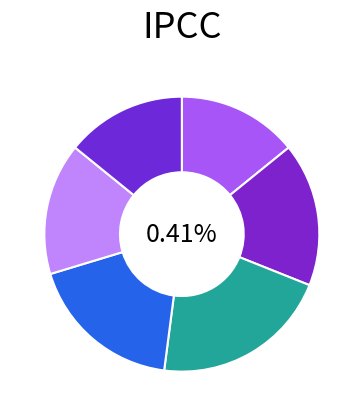

To the nearest percent, what is the difference between the Obi-Wan Kenobi and Darth Maul slice percentages?

3%